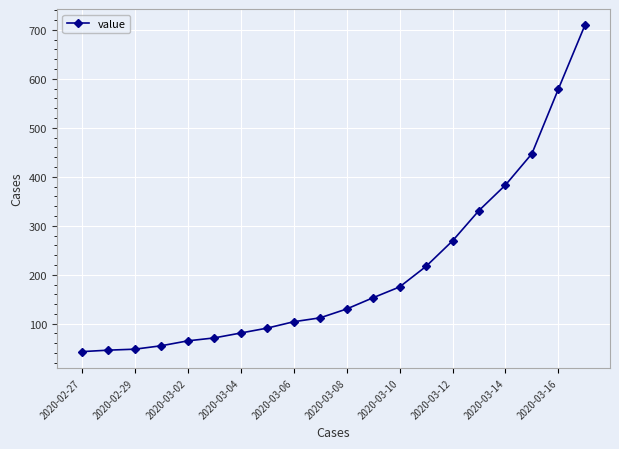

How many distinct data groups are displayed?

1